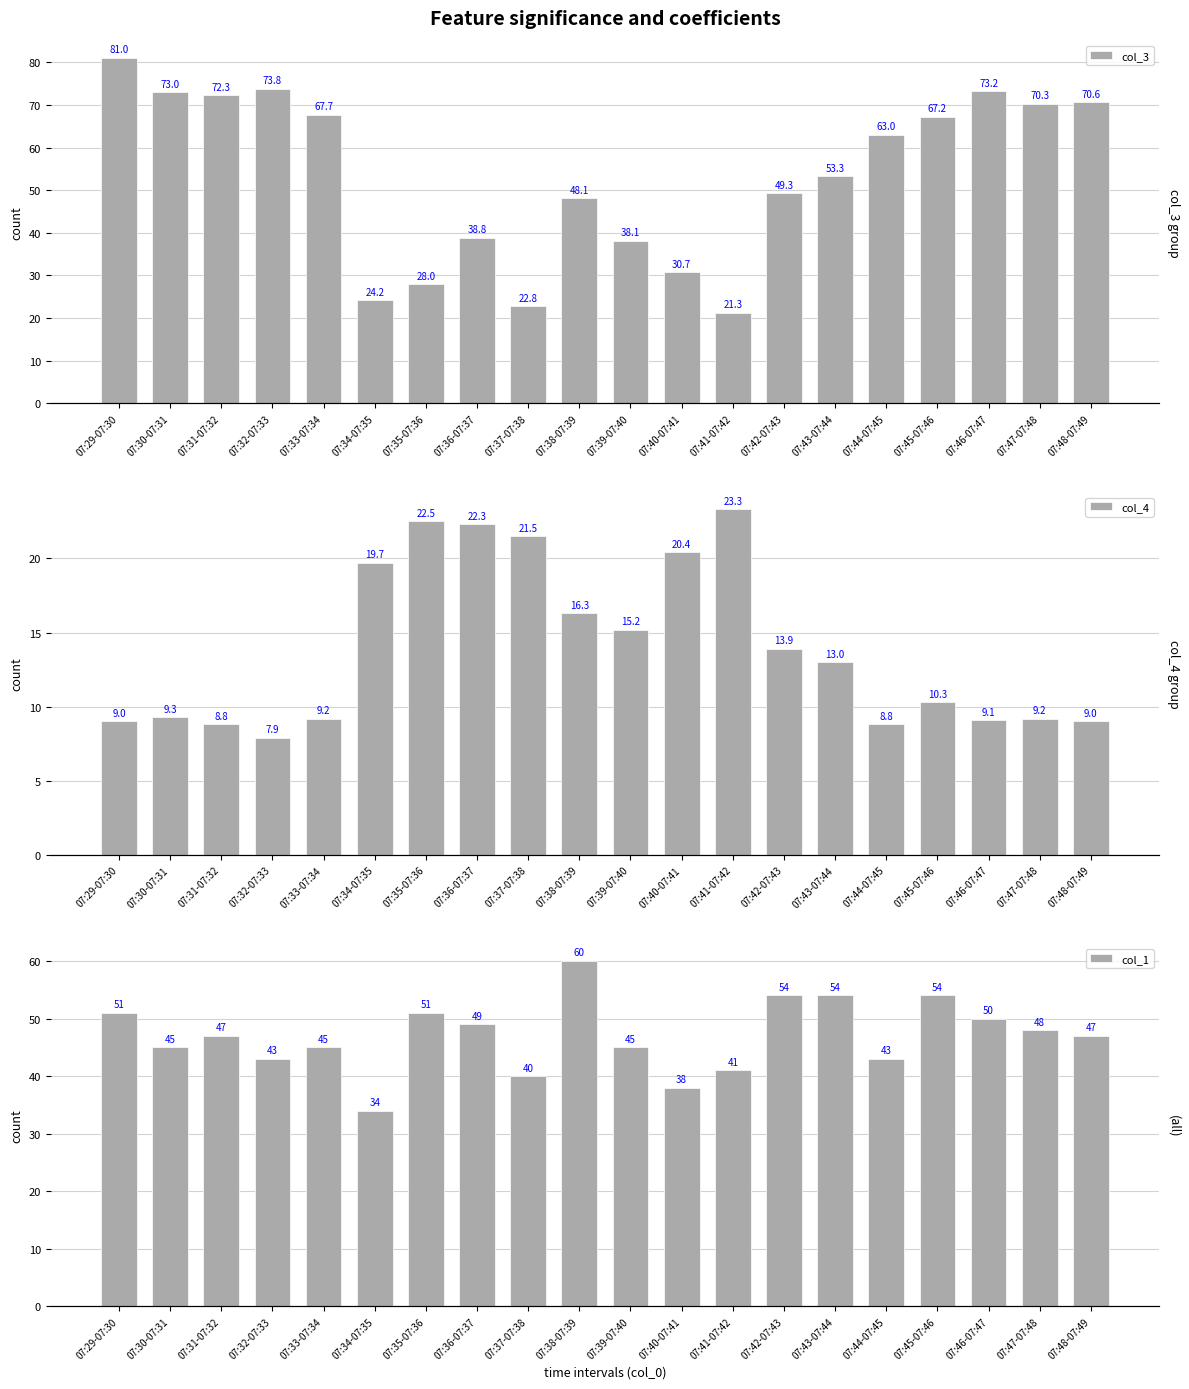

What is the value of the col_4 bar at the 16th from the left?

8.8